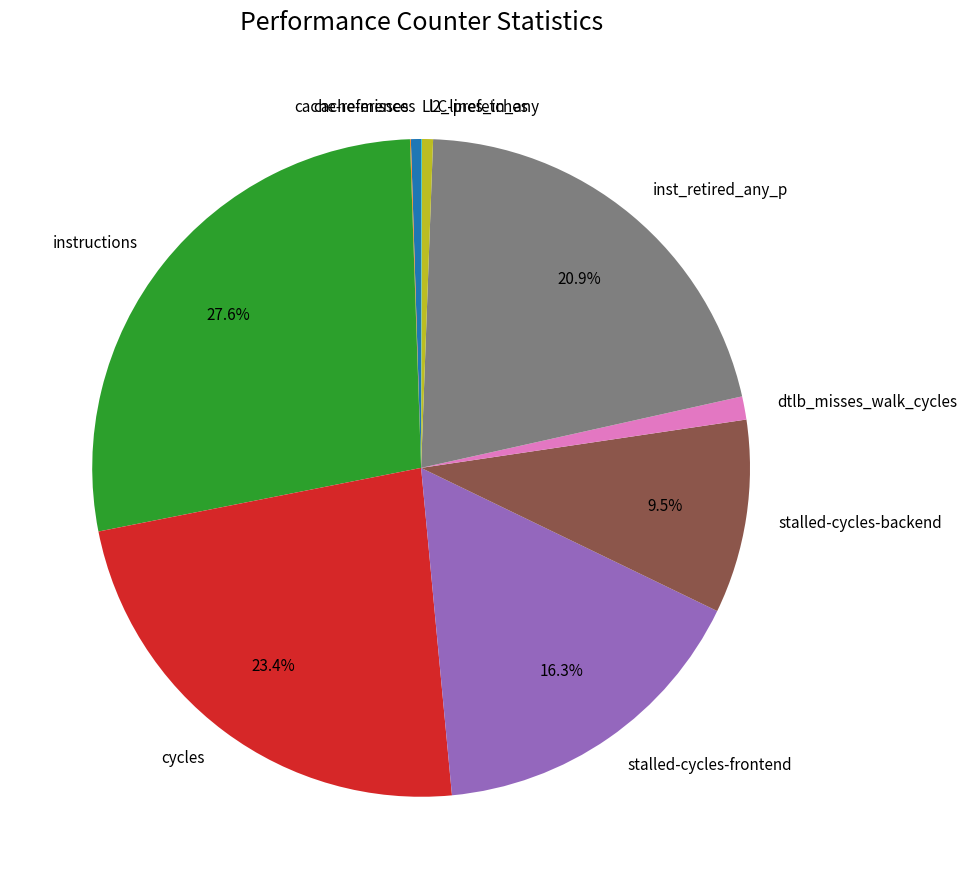

What is the largest slice in the pie chart?

instructions